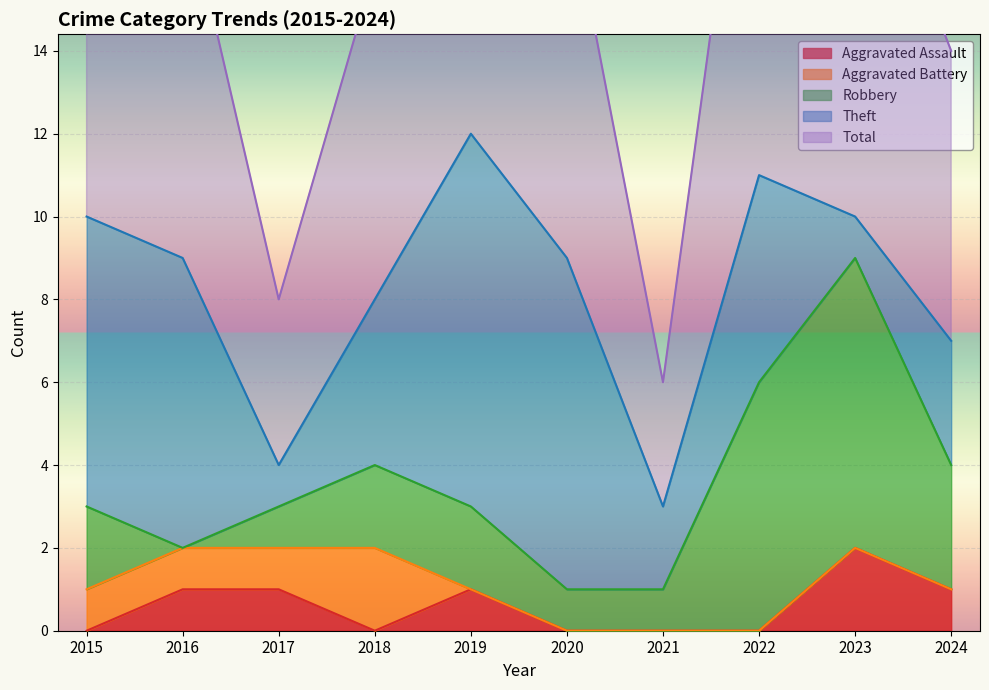

Rank the categories by Robbery value from lowest to highest.

2016, 2017, 2020, 2021, 2015, 2018, 2019, 2024, 2022, 2023